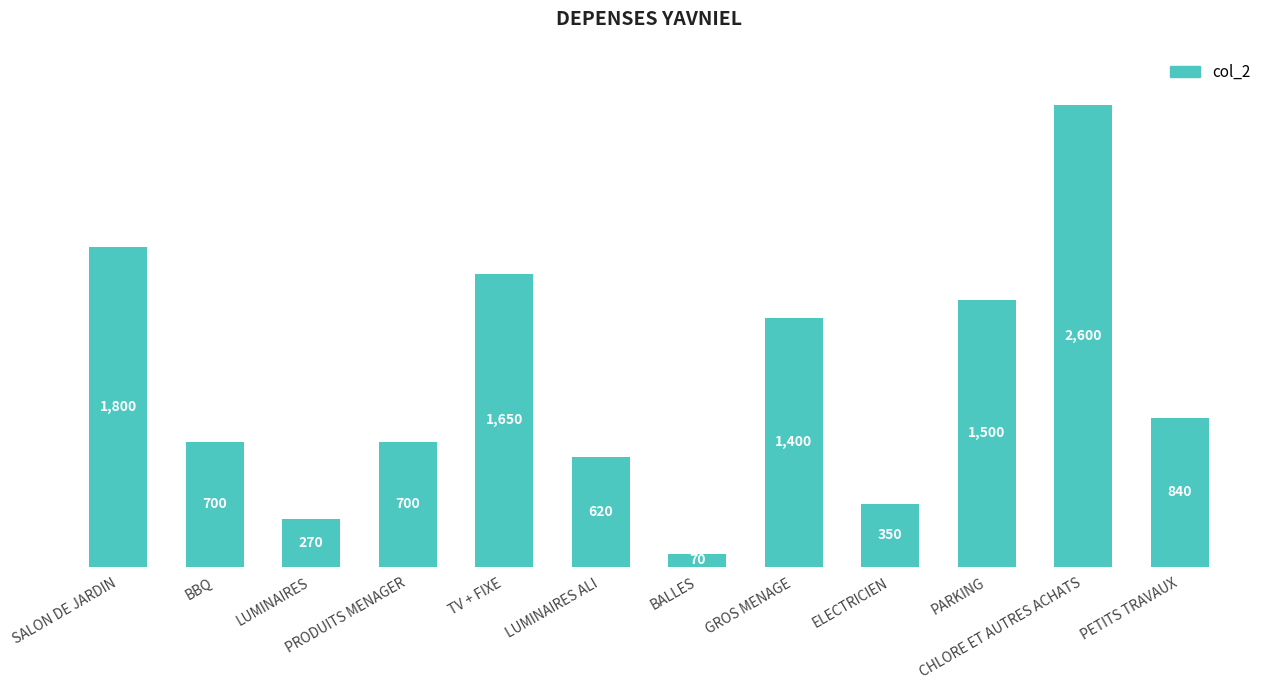

Read the value at PRODUITS MENAGER, to the nearest 100.

700